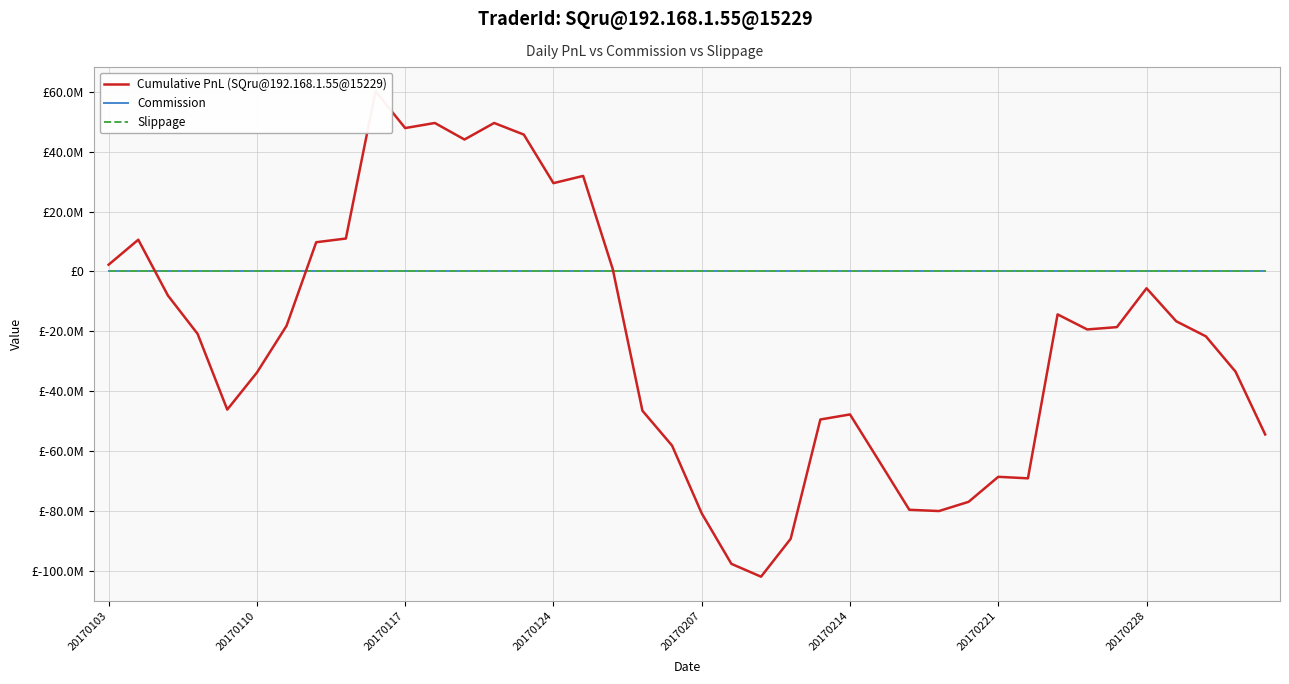

How many data points in Cumulative PnL (SQru@192.168.1.55@15229) are above -19343656?

19